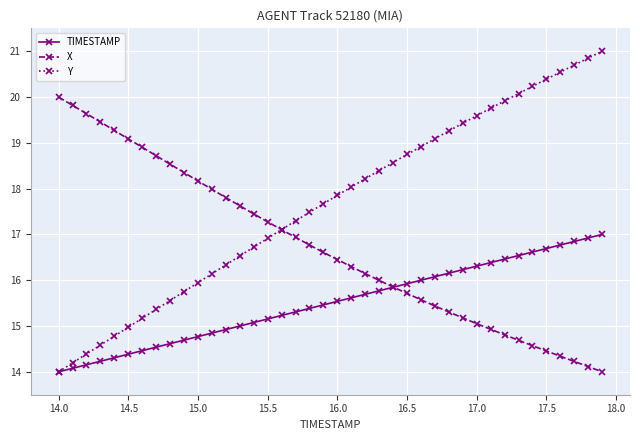

What is the value of the Y point at the 16th from the left?

16.9